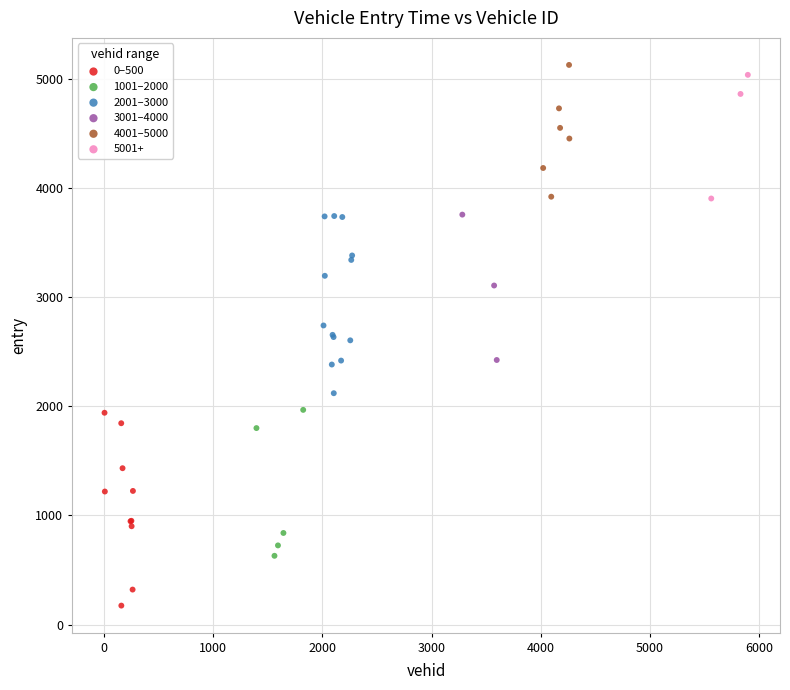

Which series reaches the minimum Y coordinate?

0–500